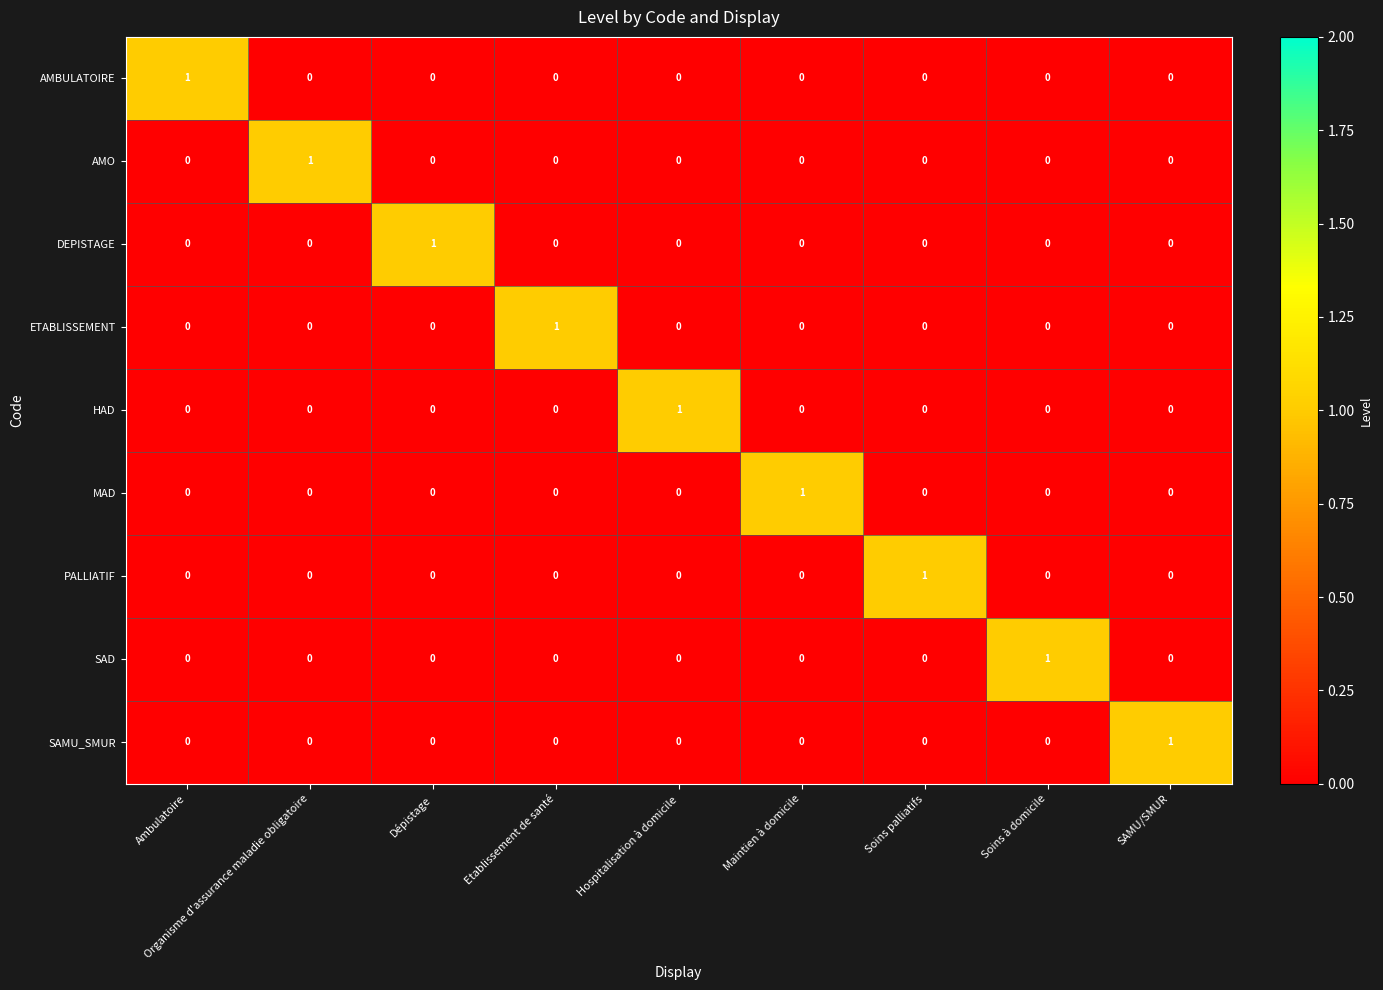

Is the value of AMBULATOIRE at Soins à domicile greater than the value of DEPISTAGE at Dépistage?

No